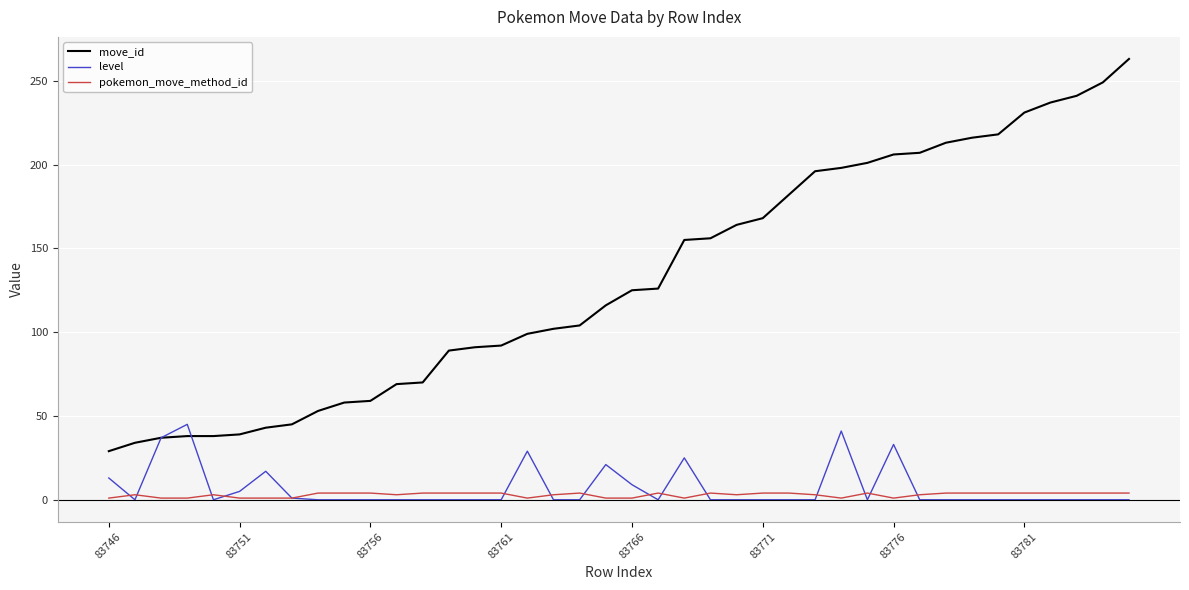

What are all the series names shown in the legend?

move_id, level, pokemon_move_method_id